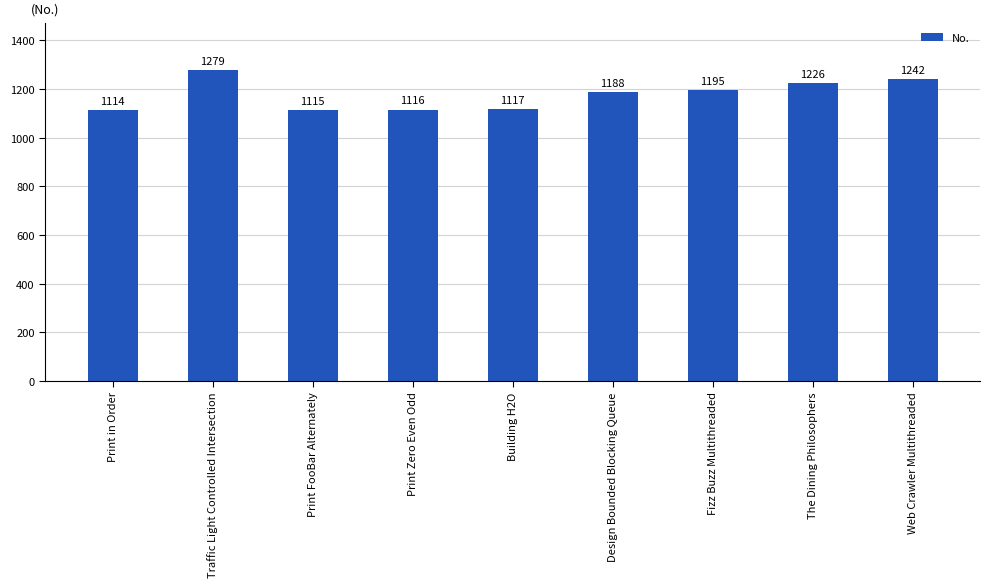

Rank the categories by value from lowest to highest.

Print in Order, Print FooBar Alternately, Print Zero Even Odd, Building H2O, Design Bounded Blocking Queue, Fizz Buzz Multithreaded, The Dining Philosophers, Web Crawler Multithreaded, Traffic Light Controlled Intersection